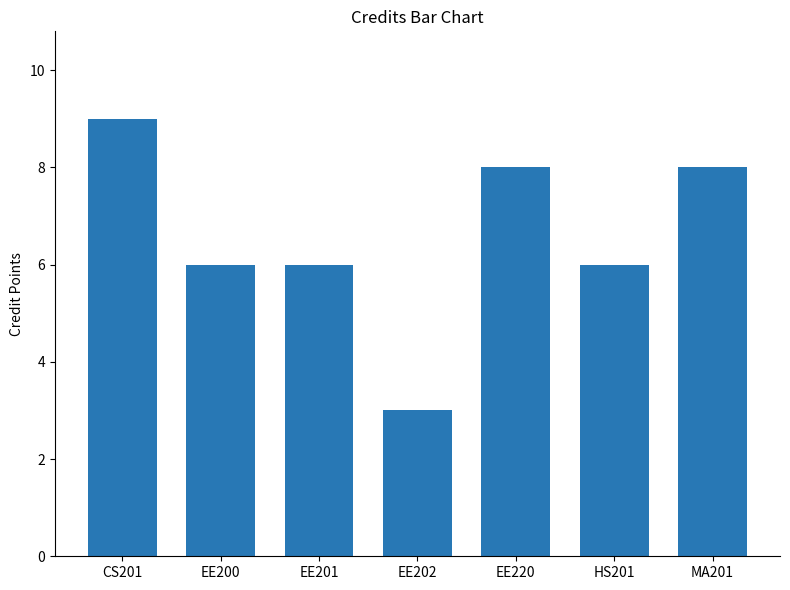

Is it true that the value at HS201 is 2?

False